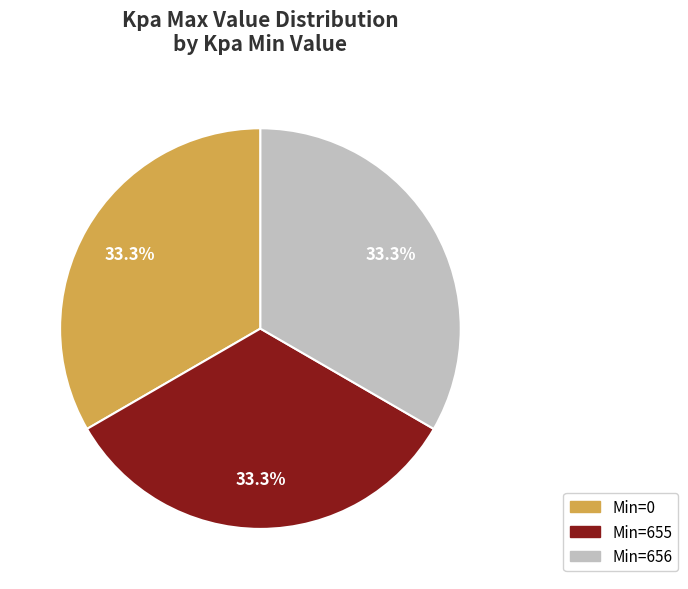

Count the number of slices in the pie.

3